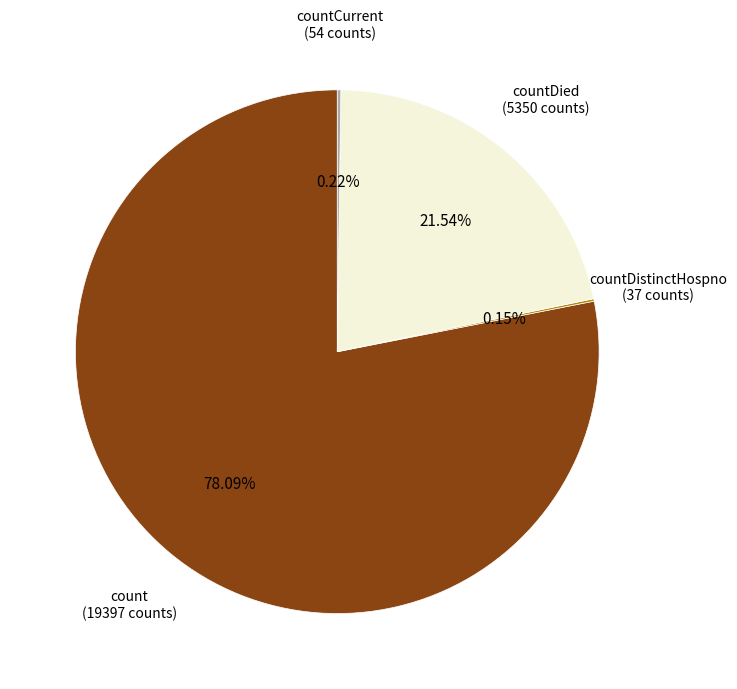

Is there a majority slice in this chart?

Yes